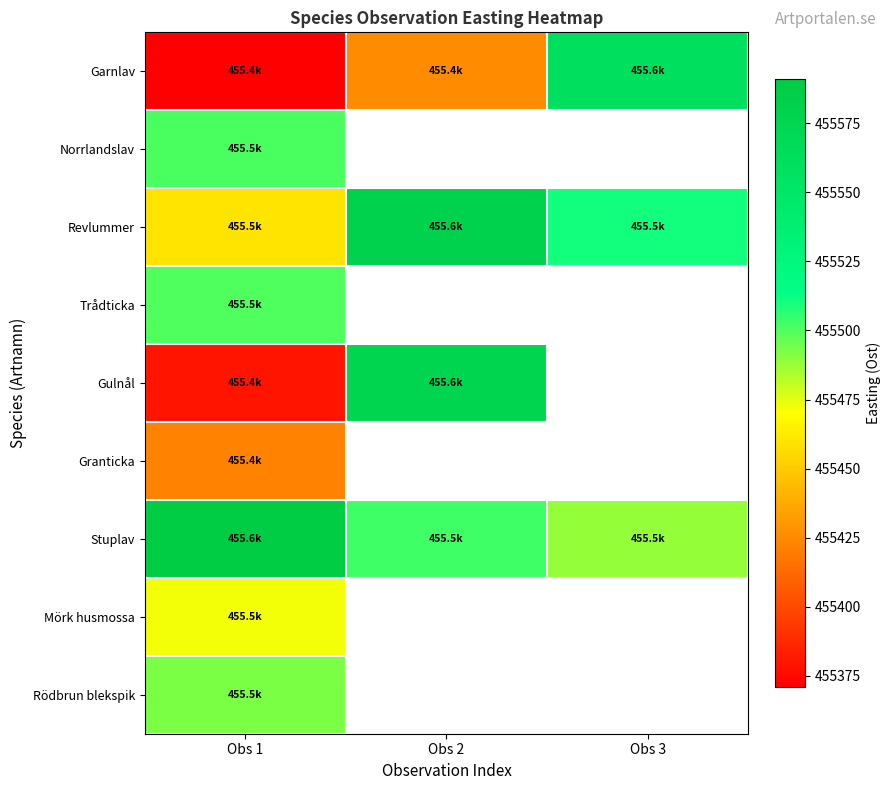

At which label is Rödbrun blekspik closest to 455492?

Obs 1